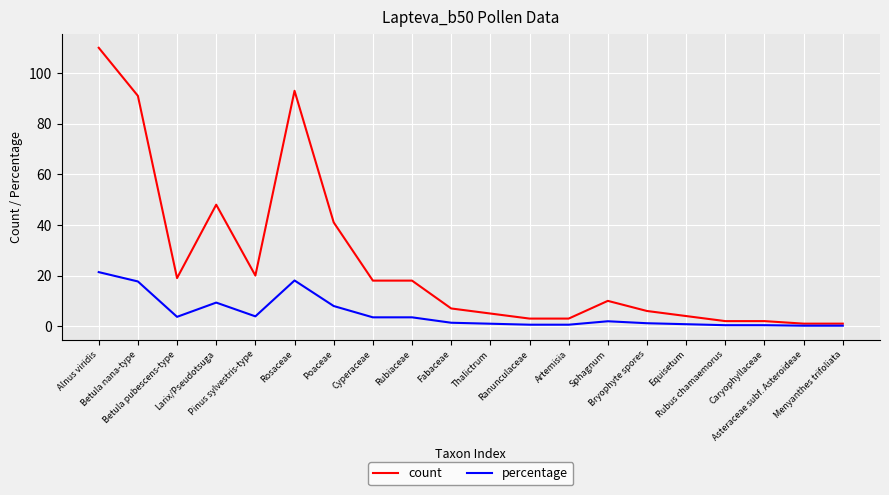

What is the sum of the count values at Sphagnum and Bryophyte spores?

16.0